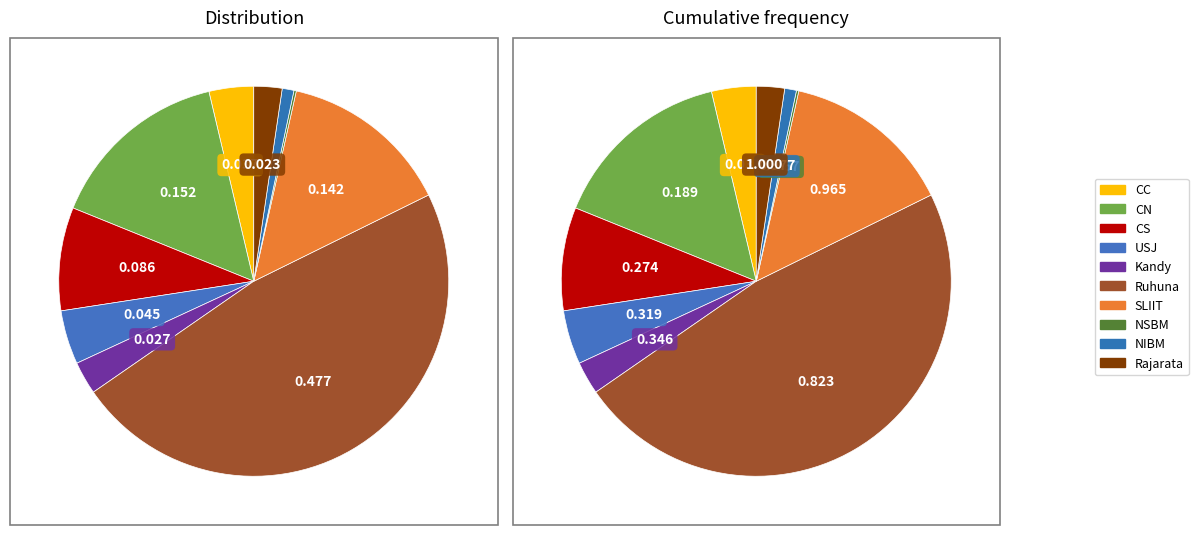

What is the ratio of the value at NIBM to the value at USJ?

0.2